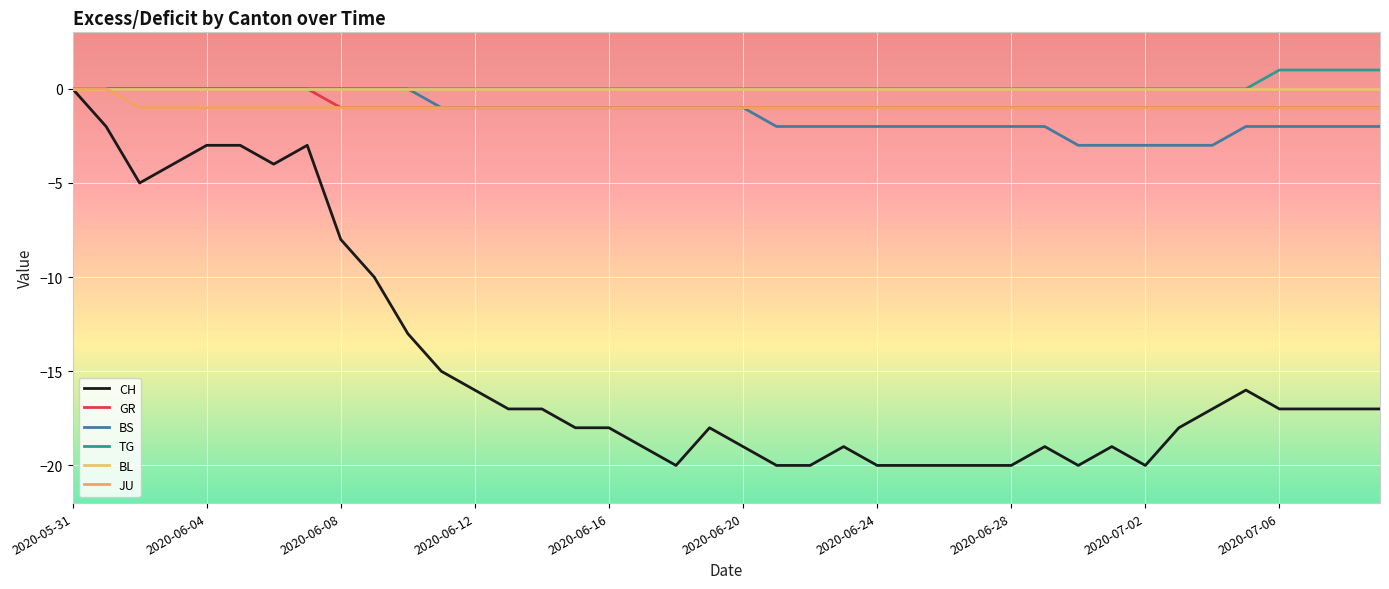

Which series has the widest spread of values?

CH